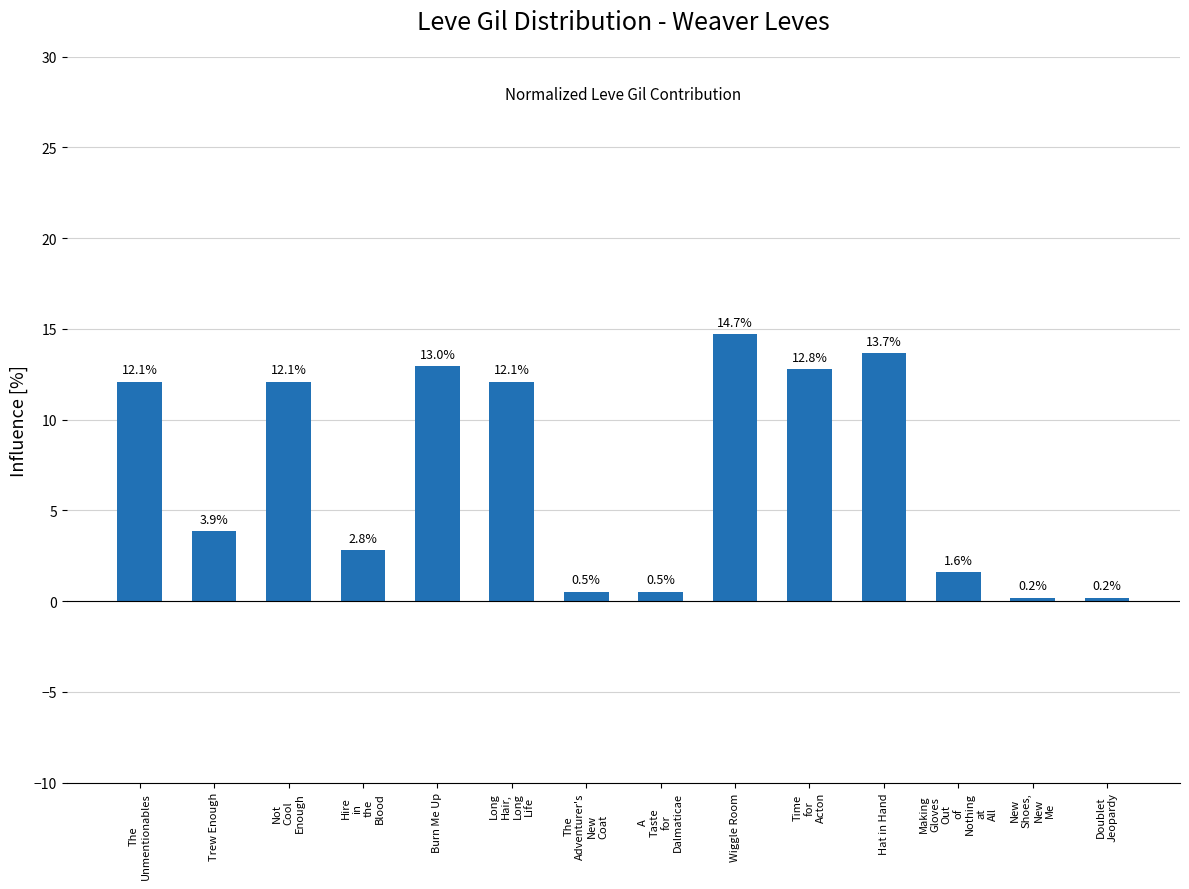

What is the value of the 8th bar from the left?

0.5